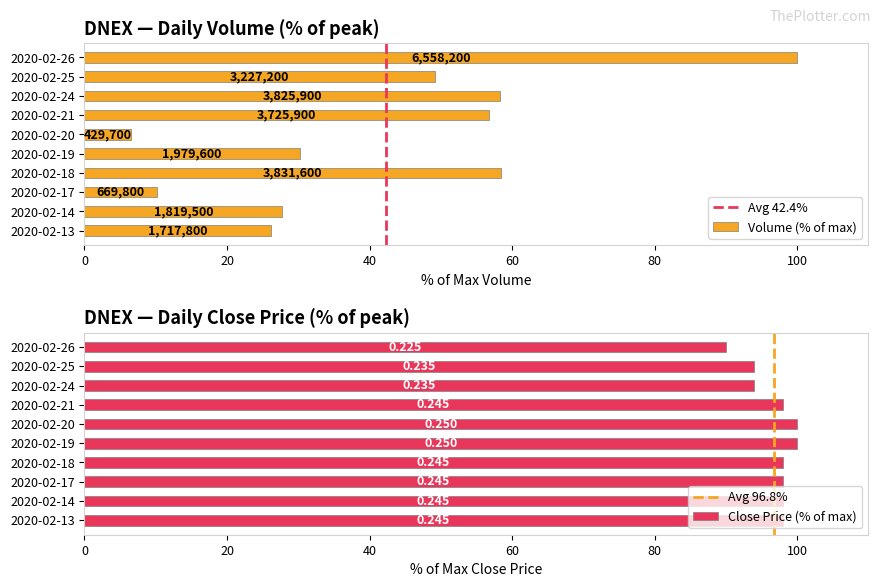

What is the value of the vol bar at the 9th from the left?

49.2